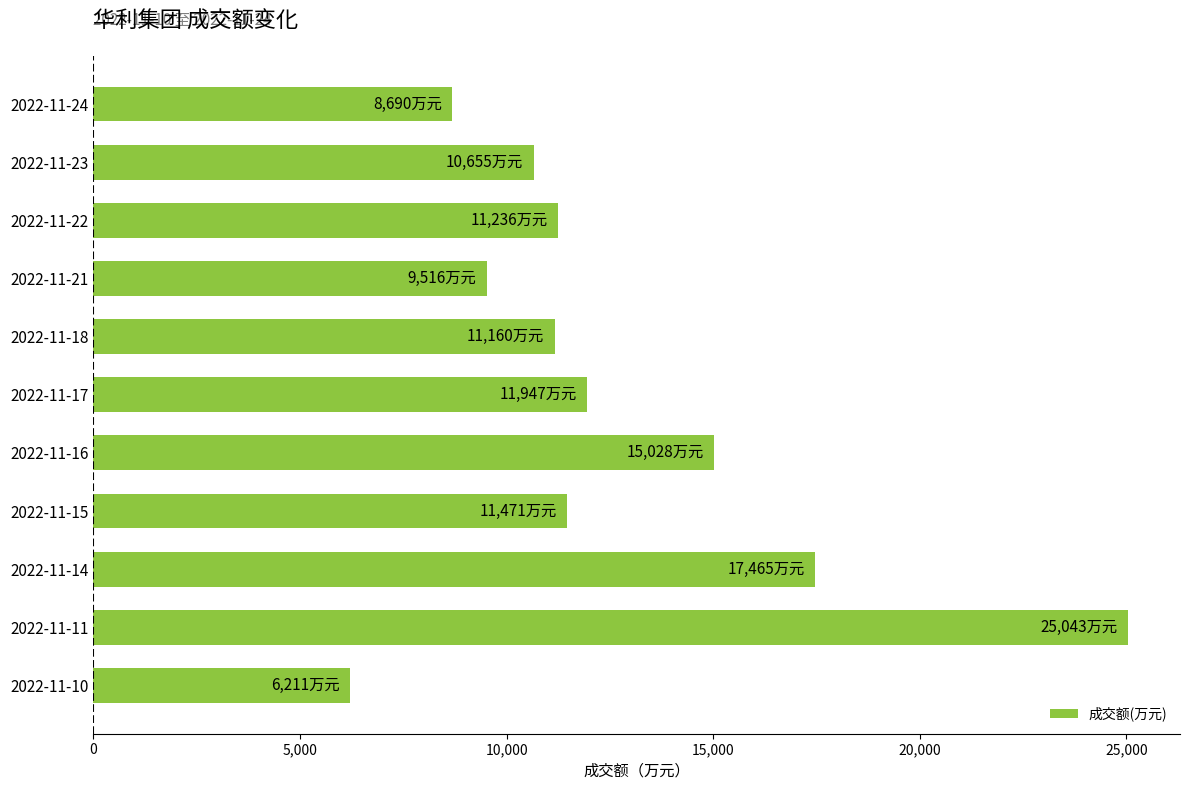

Is it true that the value at 2022-11-17 is 19806?

False